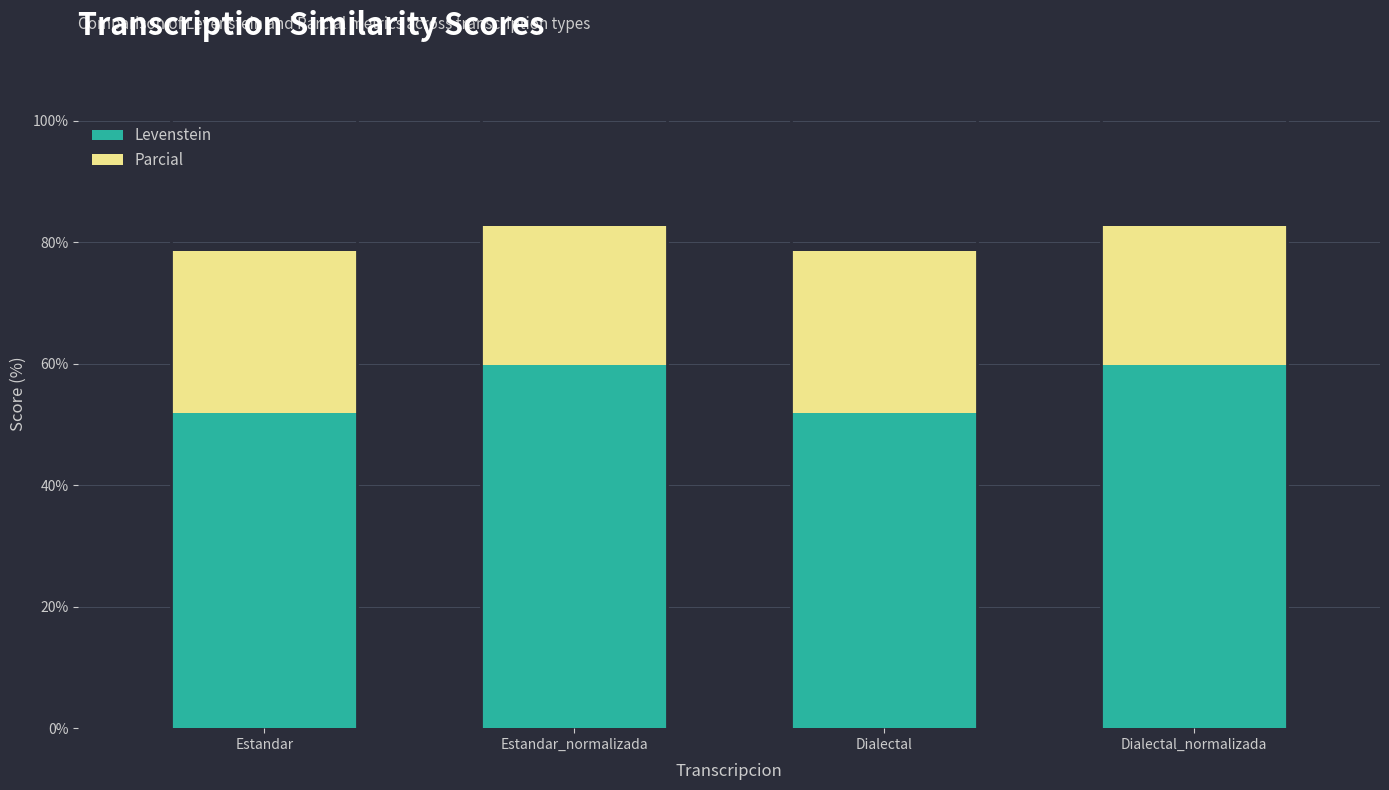

What is the difference between the maximum and minimum values in the Levenstein series?

7.9